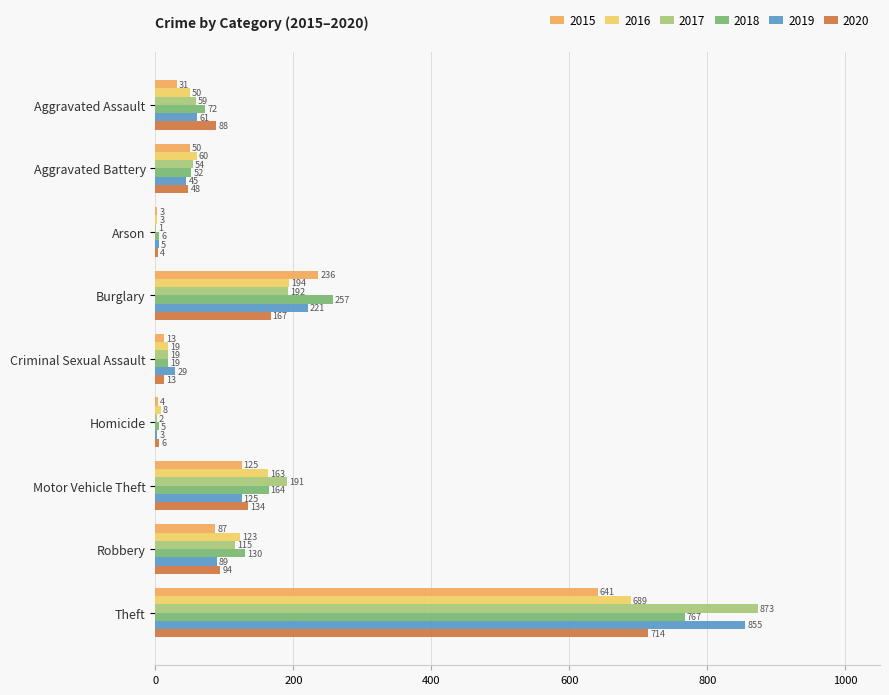

What position from the right is Criminal Sexual Assault?

5